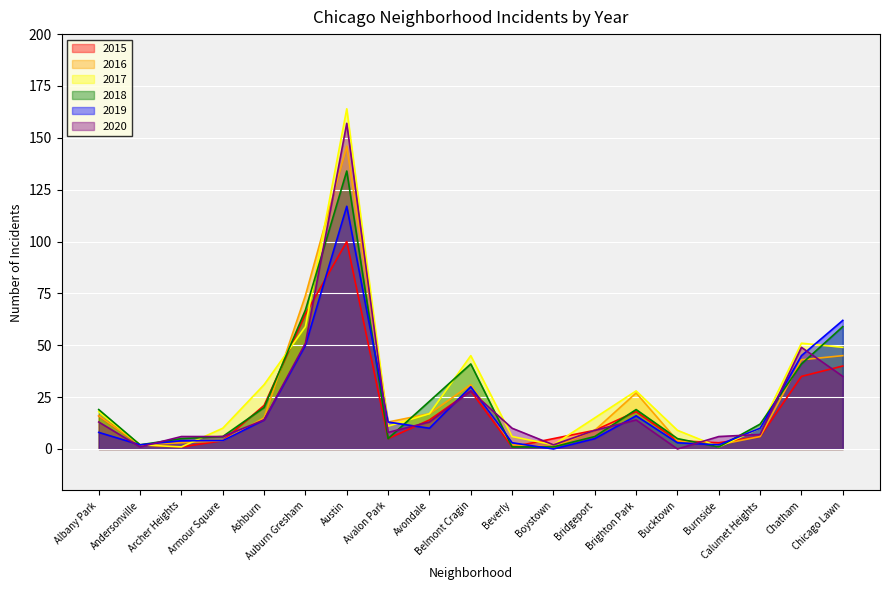

Rank the series by their maximum value, from highest to lowest.

2017, 2020, 2016, 2018, 2019, 2015